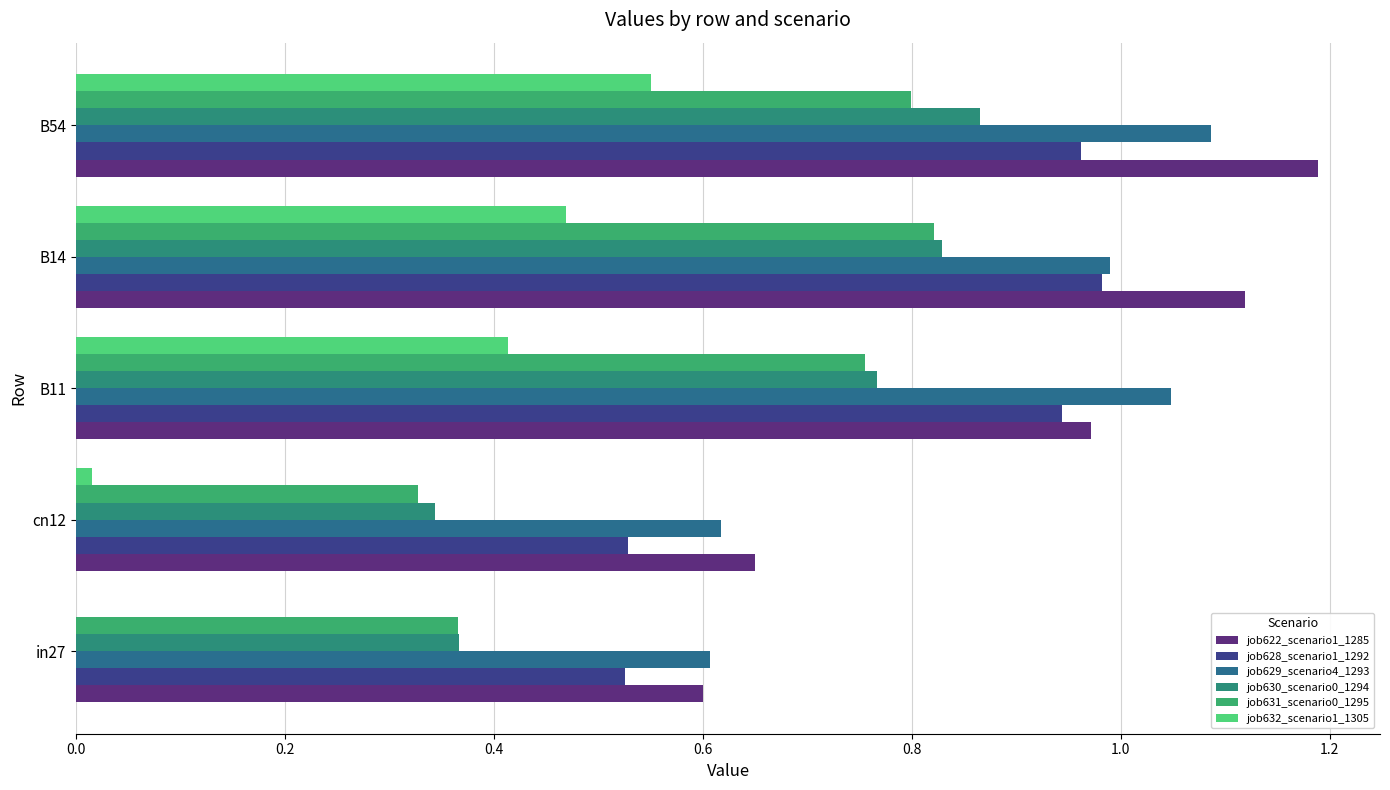

How many data points in job632_scenario1_1305 are above 0?

4